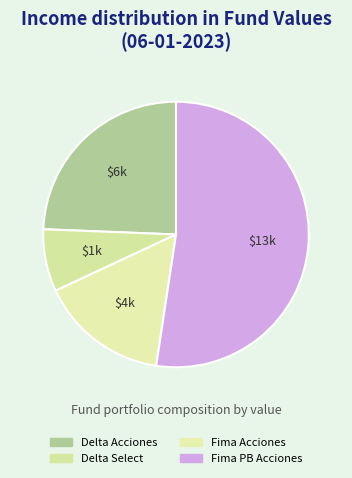

Combined, do Delta Acciones and Fima PB Acciones account for over 50%?

Yes